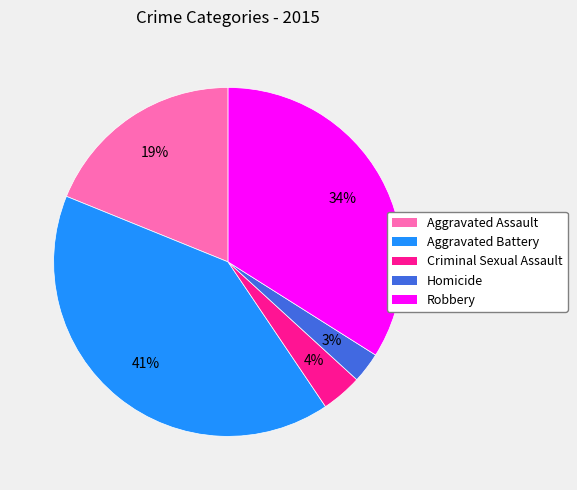

Is there a majority slice in this chart?

No